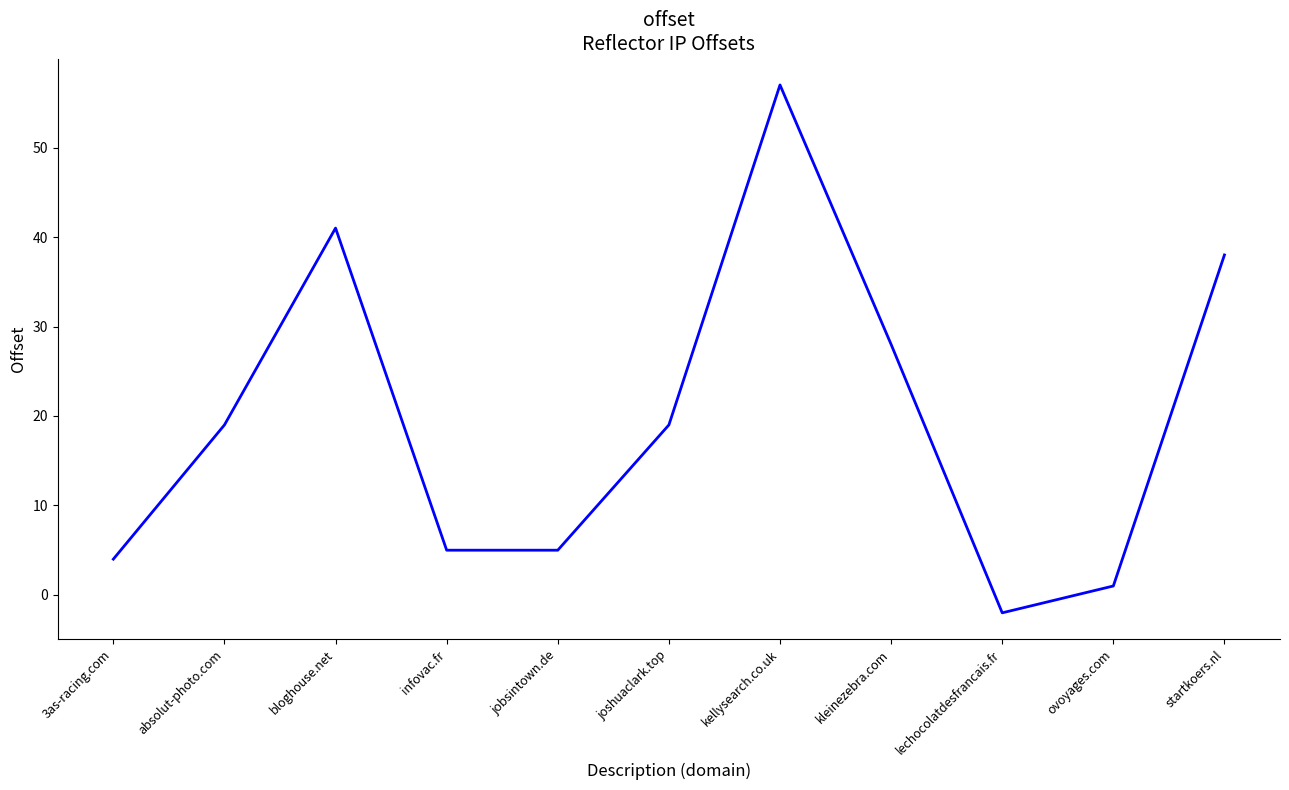

How many values are below 19?

5